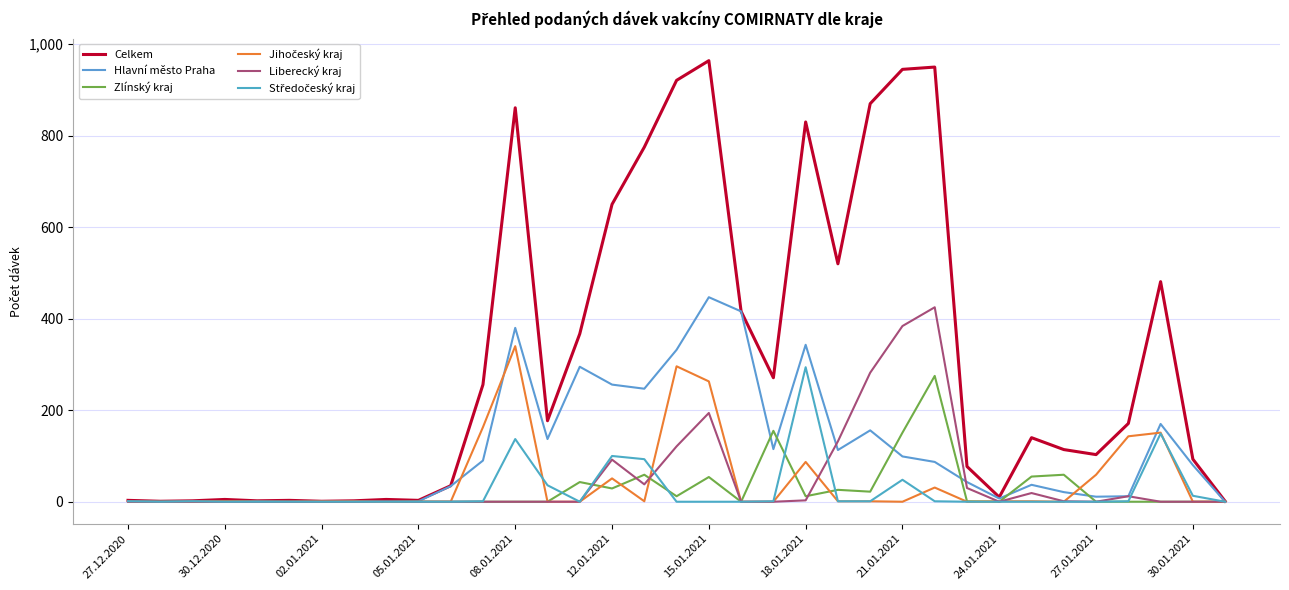

Does the chart have visible grid lines?

Yes